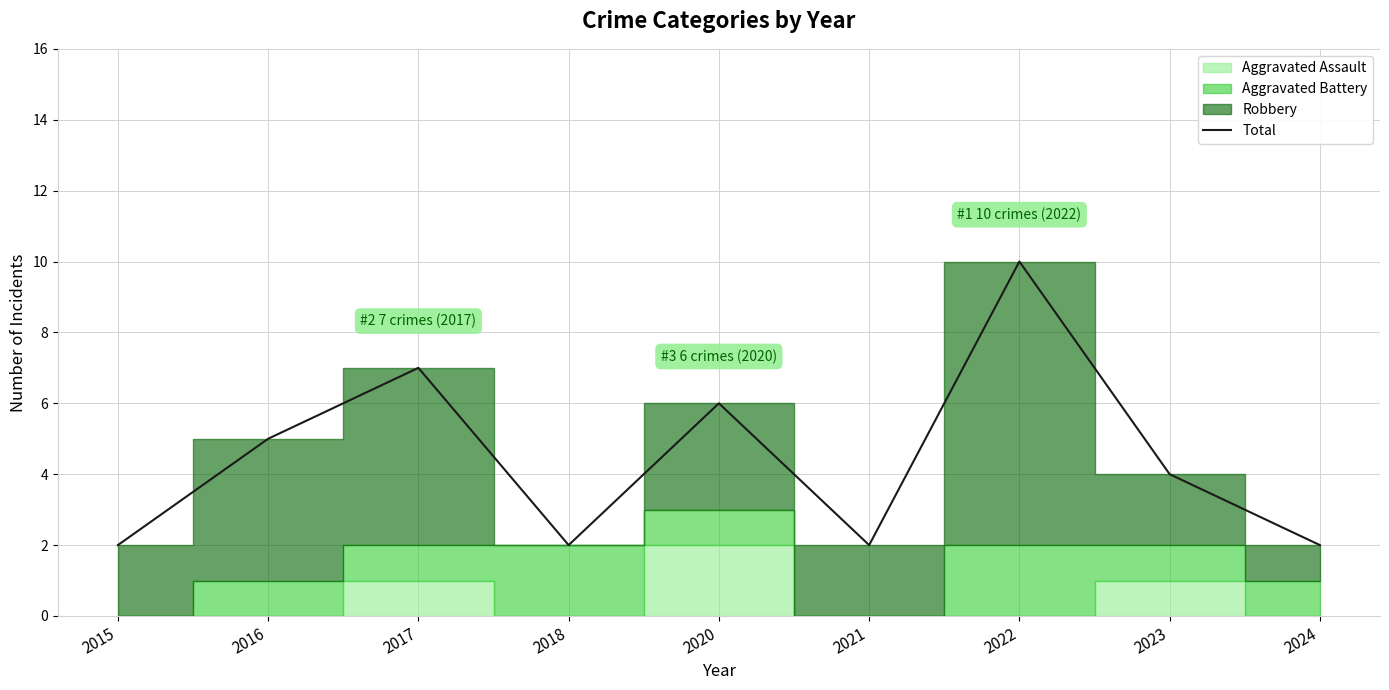

What value does the data have at 2015?

2